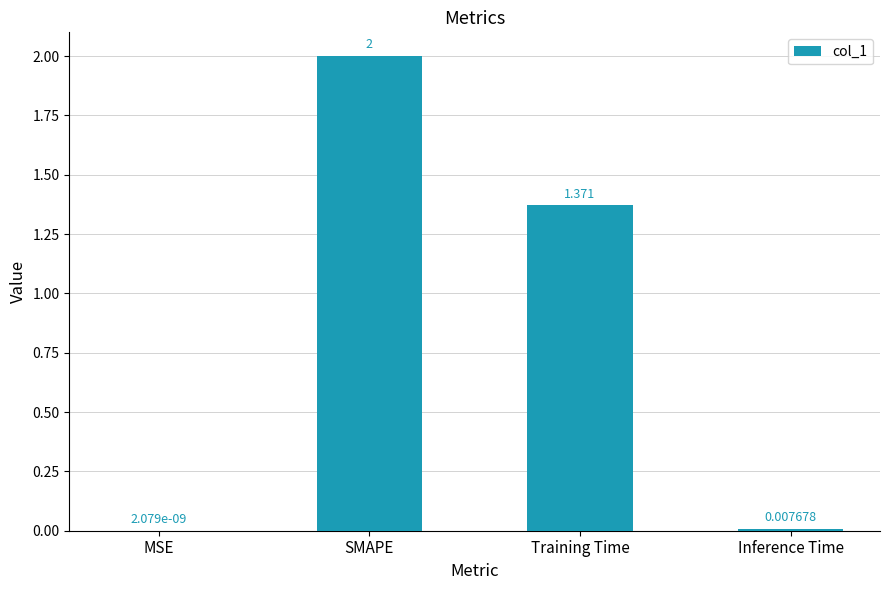

What is the average value?

0.8